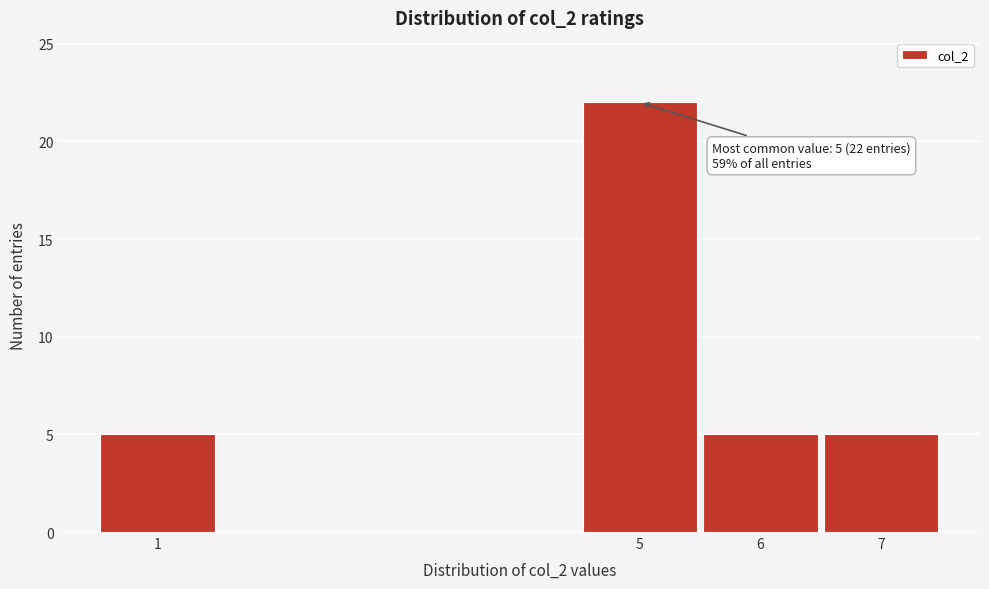

Reading left to right, list all the values displayed in this chart.

5	22	5	5